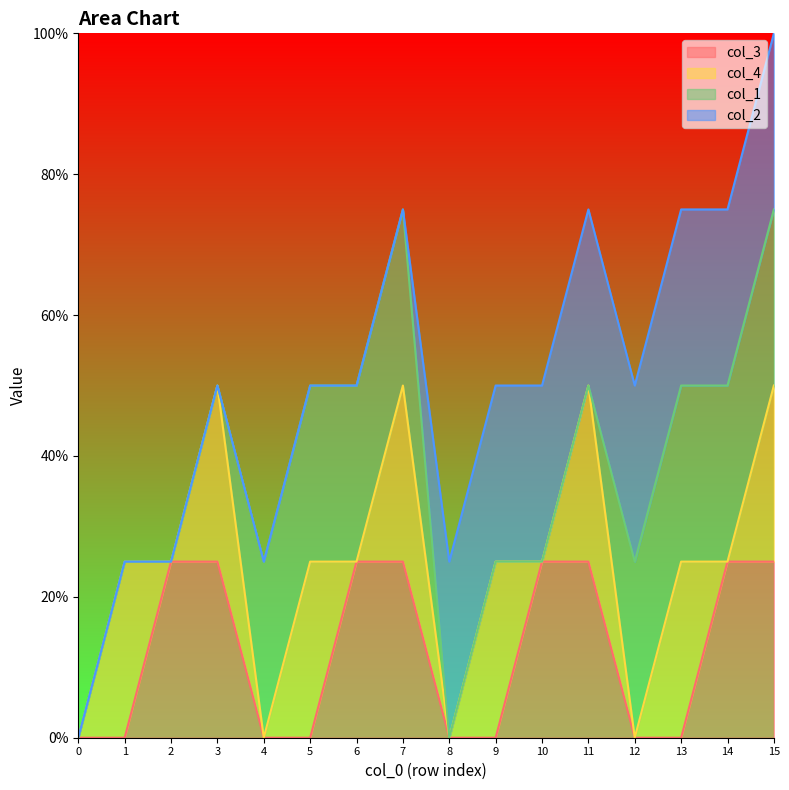

Does the chart display data point markers on the line(s)?

No